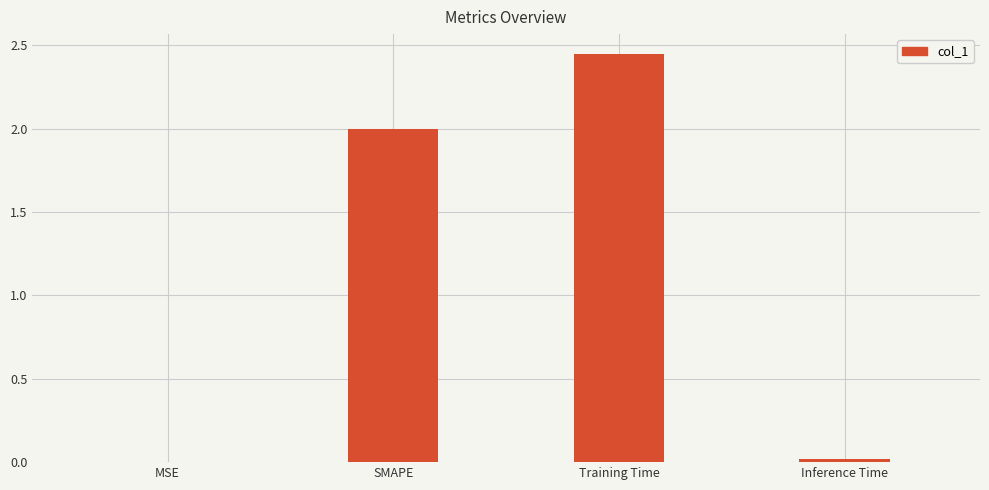

The value at SMAPE is 2.0. True or false?

True